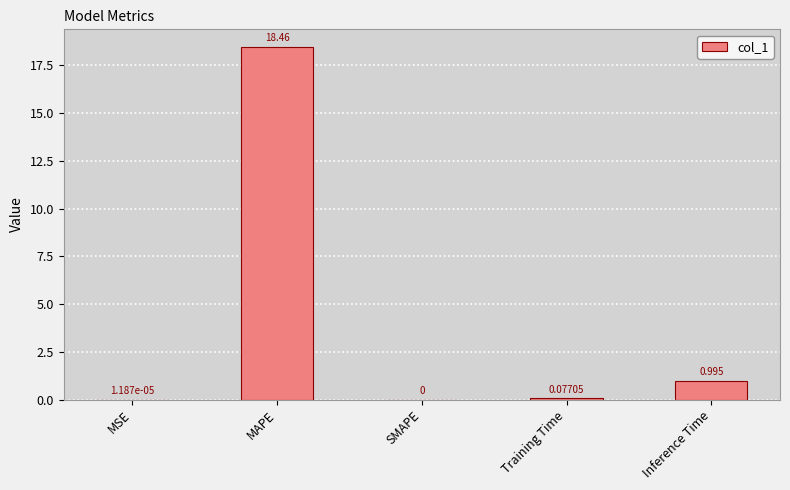

Which has a higher value, SMAPE or Inference Time?

Inference Time